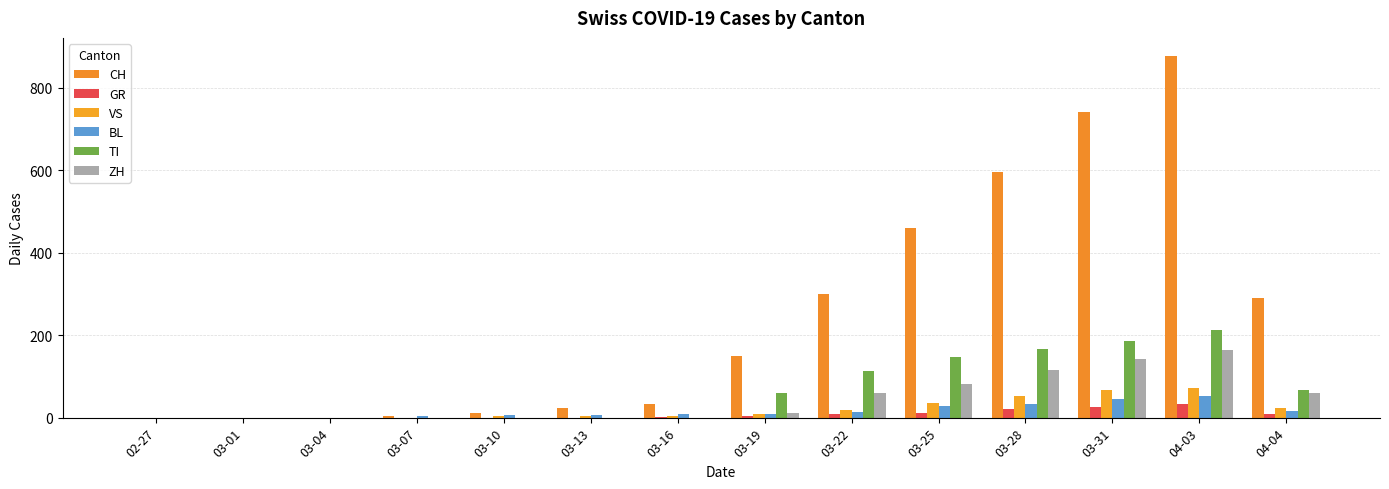

At which label does CH reach its peak?

04-03